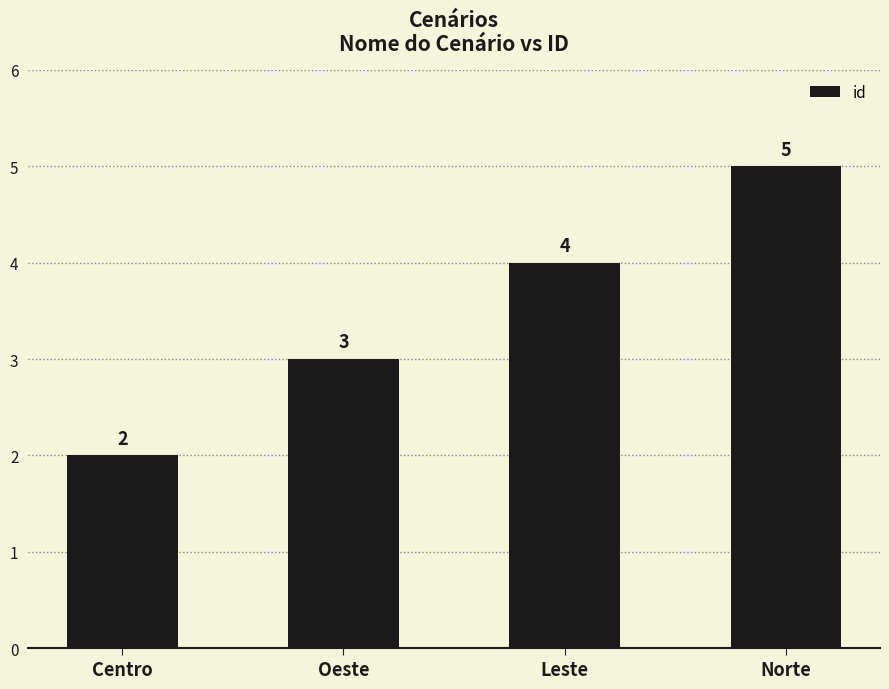

Between Oeste and Leste, which is larger?

Leste